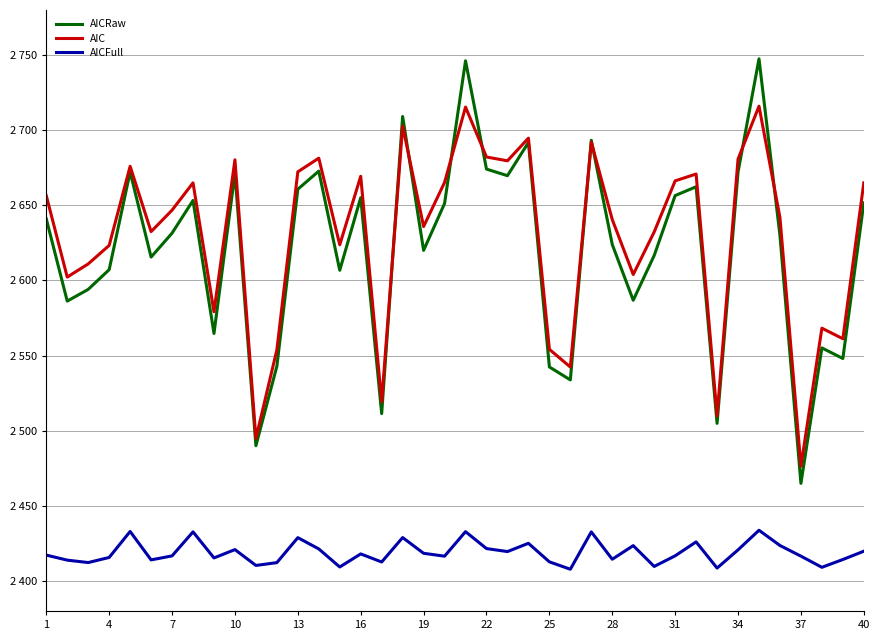

True or false: AIC and AICFull intersect in this chart.

False